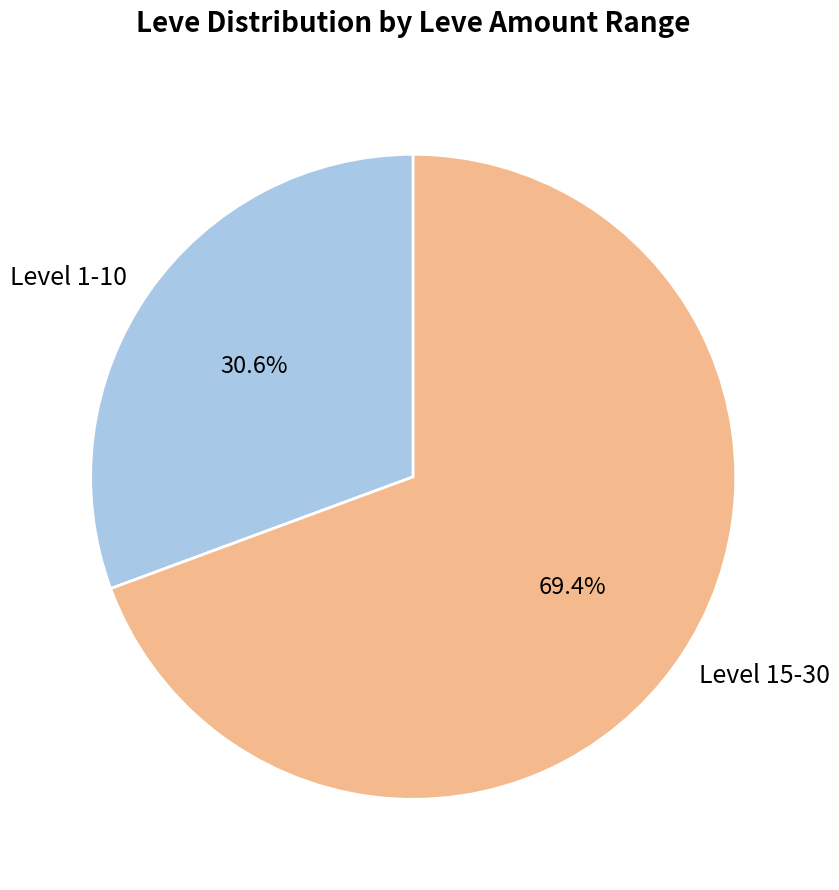

Between Level 1-10 and Level 15-30, which is larger?

Level 15-30